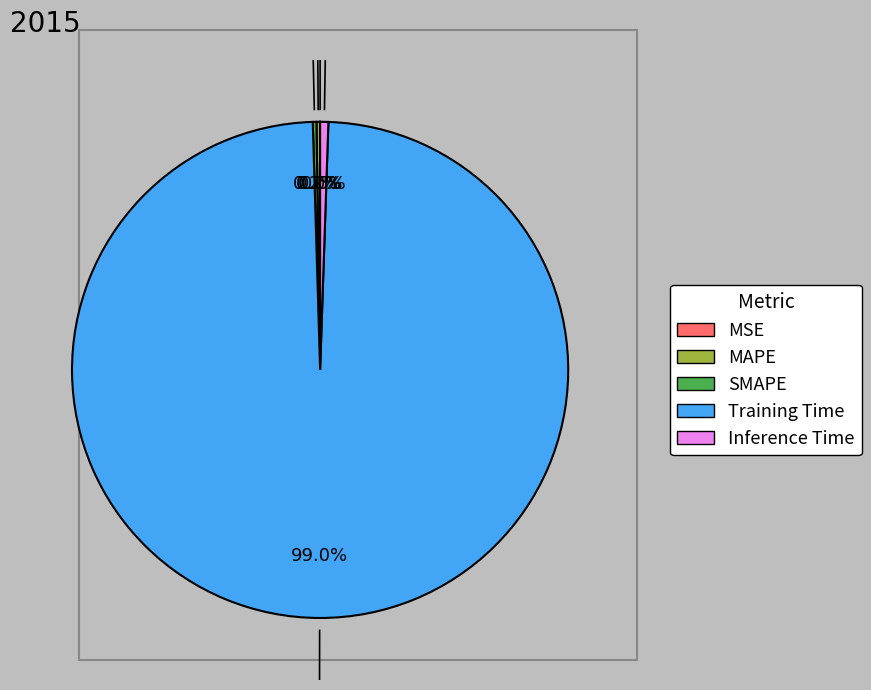

What percentage is NOT represented by Inference Time?

99.5%